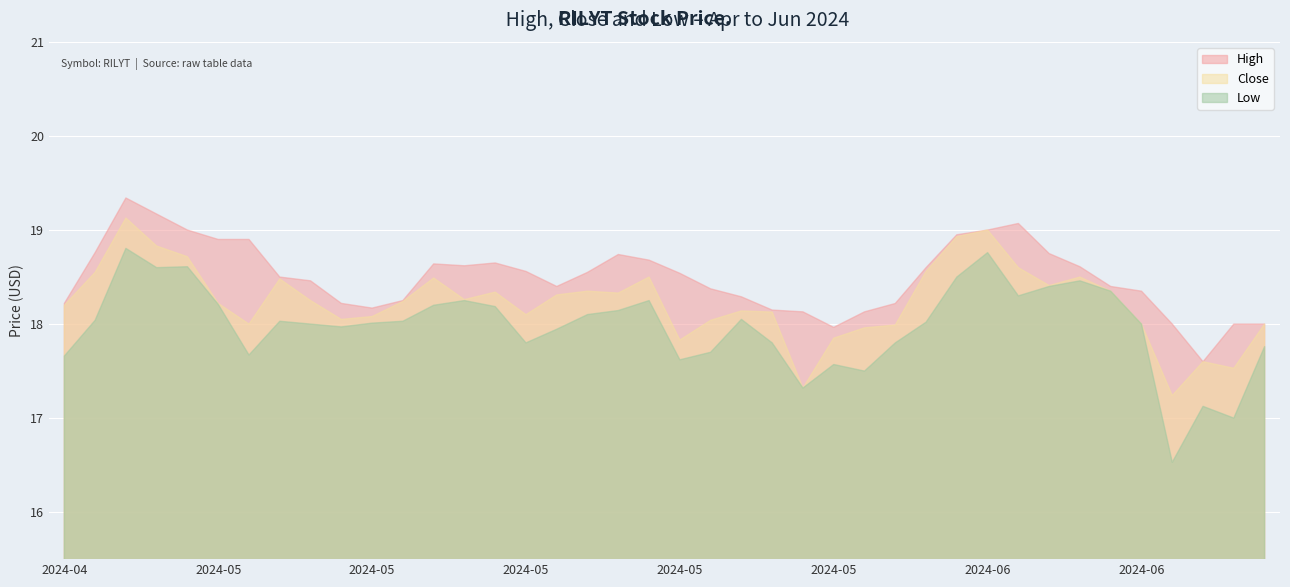

What are all the series names shown in the legend?

High, Close, Low